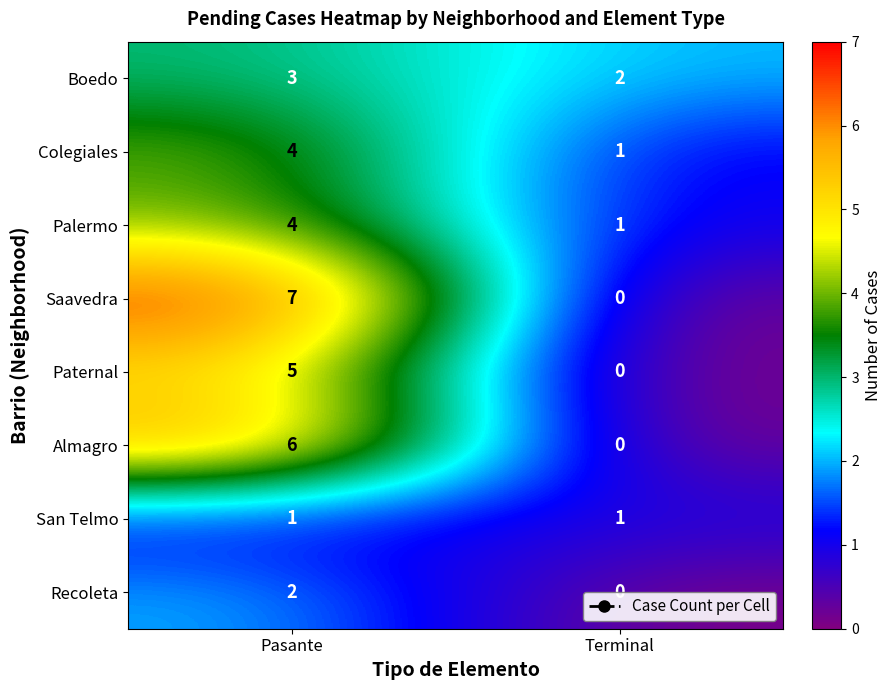

What is the total value across all series at Pasante?

32